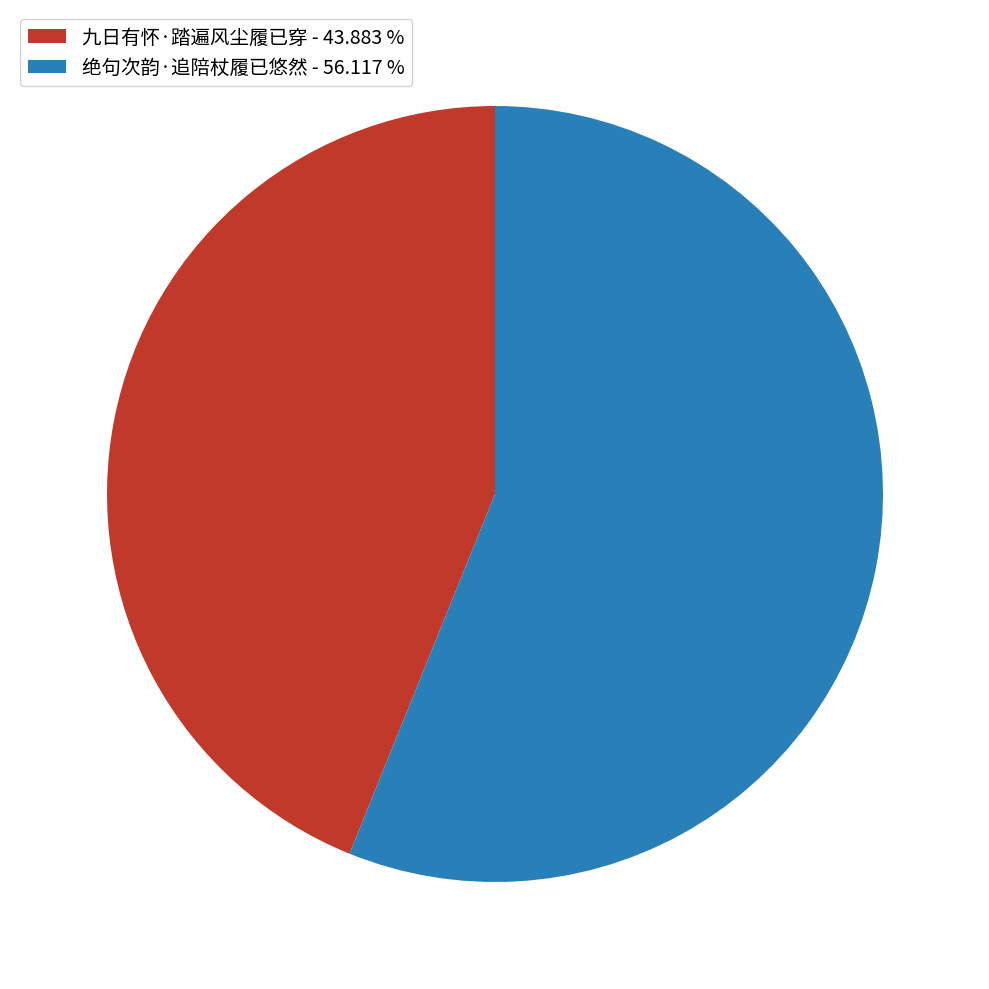

What is the ratio of the value at 九日有怀·踏遍风尘履已穿 to the value at 绝句次韵·追陪杖履已悠然?

0.8